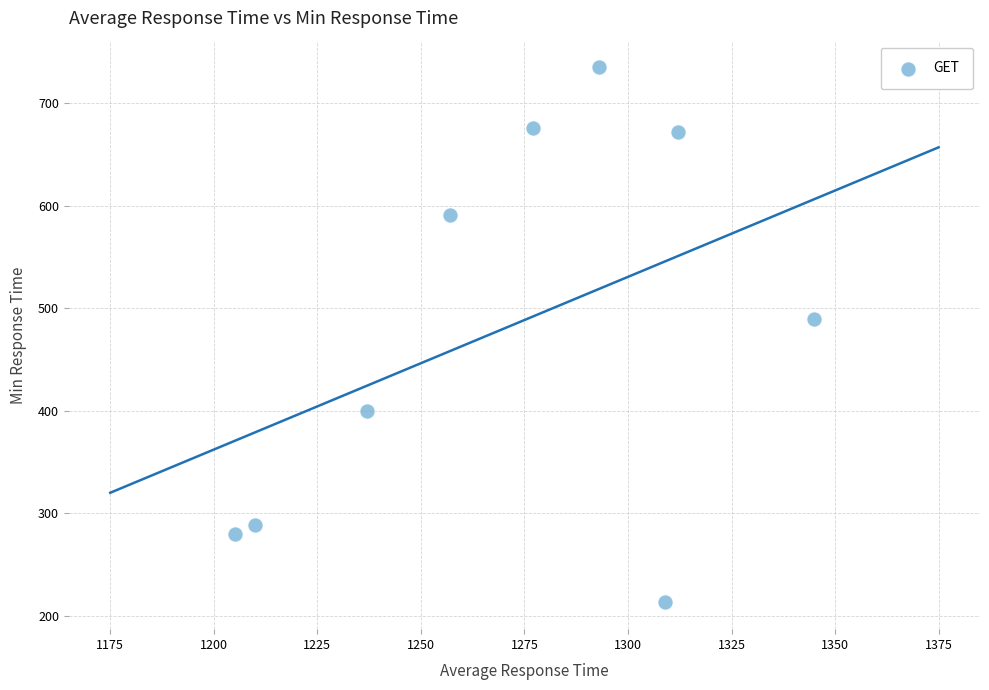

What Y value in the scatter plot is closest to 474?

490